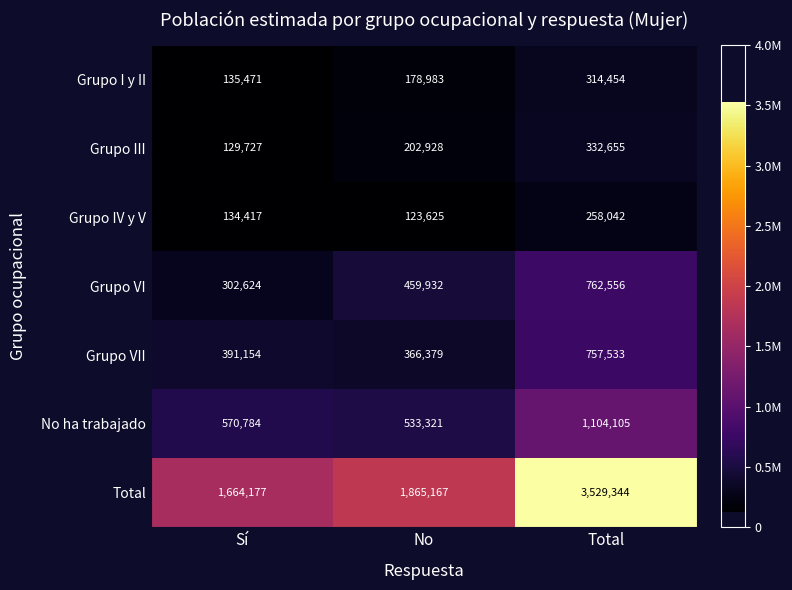

What is the total value across all series at No?

3730335